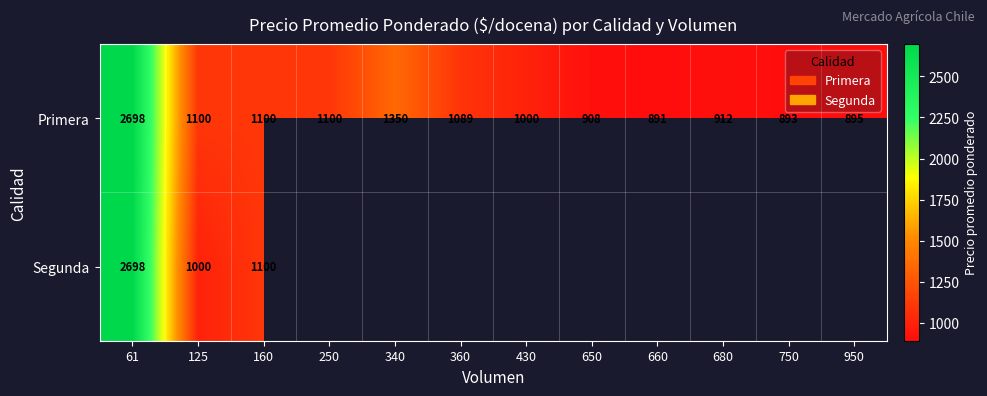

How many distinct data groups are displayed?

2